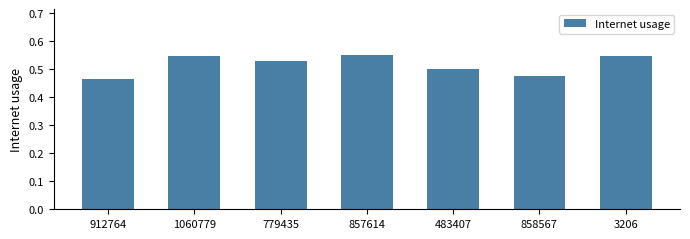

What is the difference between the maximum and minimum values?

0.1